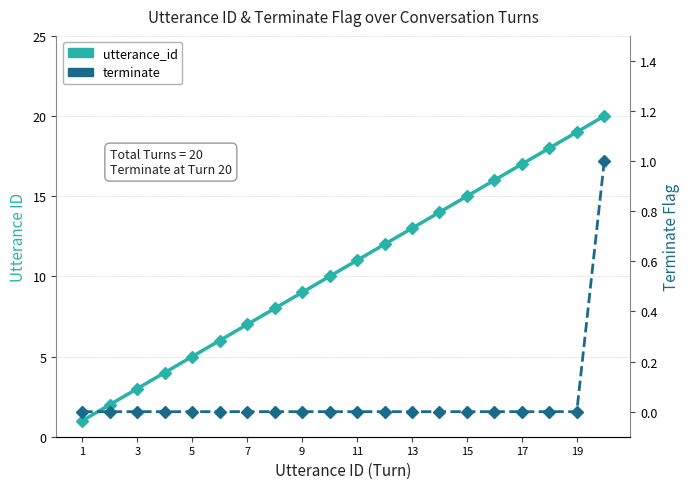

Rank the series at 11 from highest to lowest value.

utterance_id, terminate